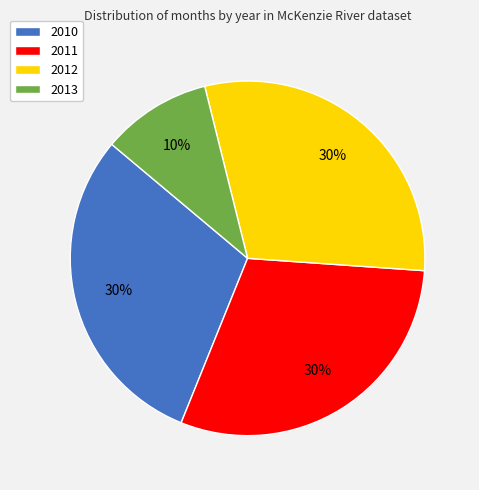

To the nearest percent, what is the difference between the 2012 and 2013 slice percentages?

20%